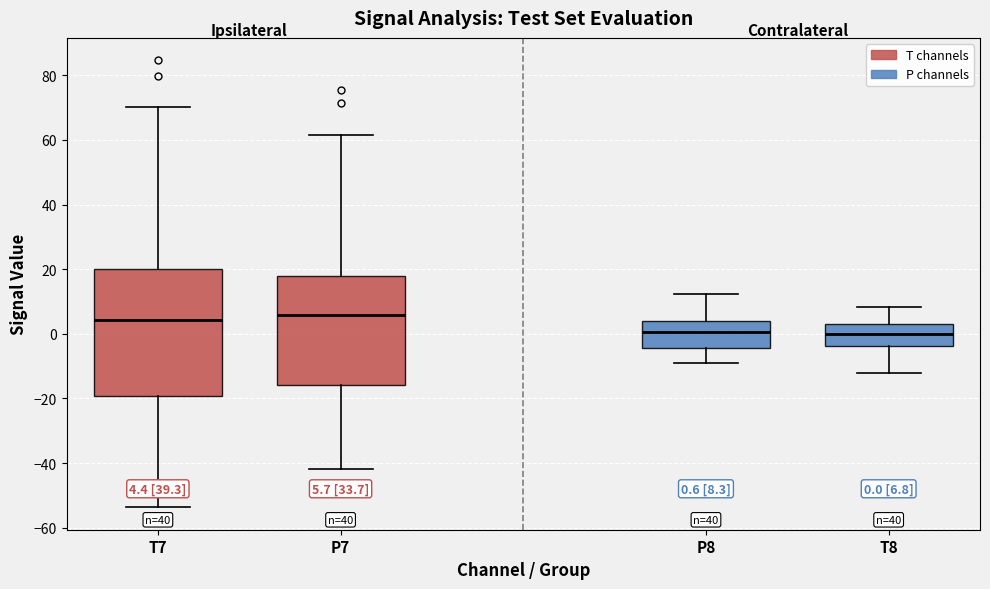

Which box is the tallest, from its lower edge to its upper edge?

T7